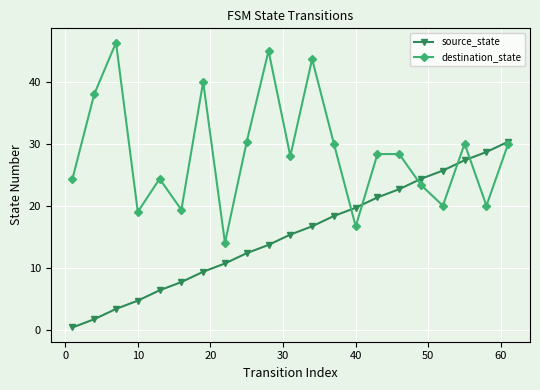

What is the value of the source_state point at the 4th from the left?

4.7